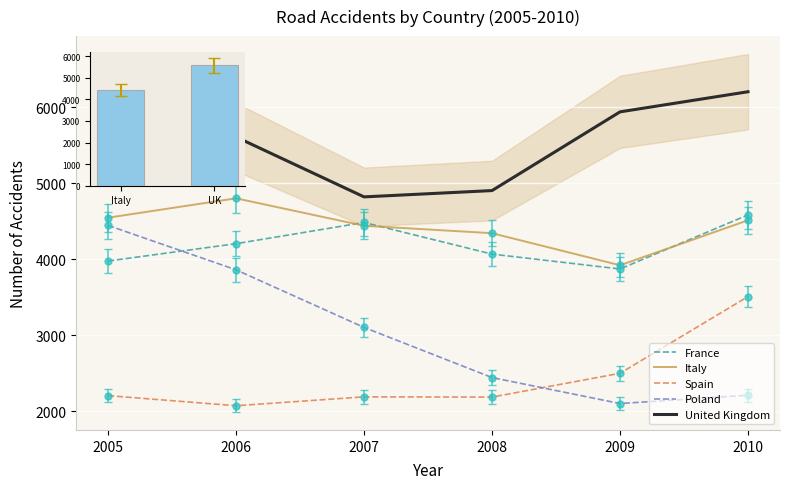

Rank the series at 2006 from highest to lowest value.

United Kingdom, Italy, France, Poland, Spain